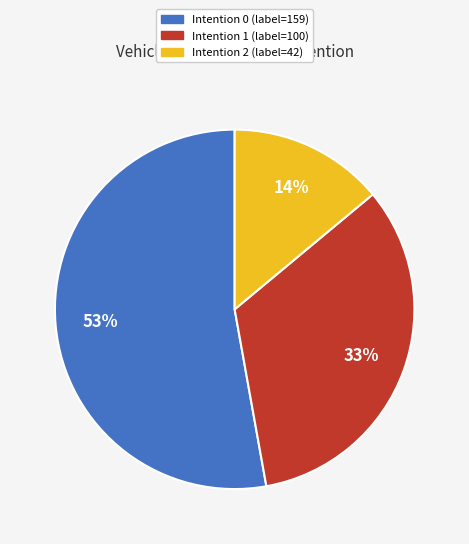

To the nearest percent, what is the average slice percentage?

33%